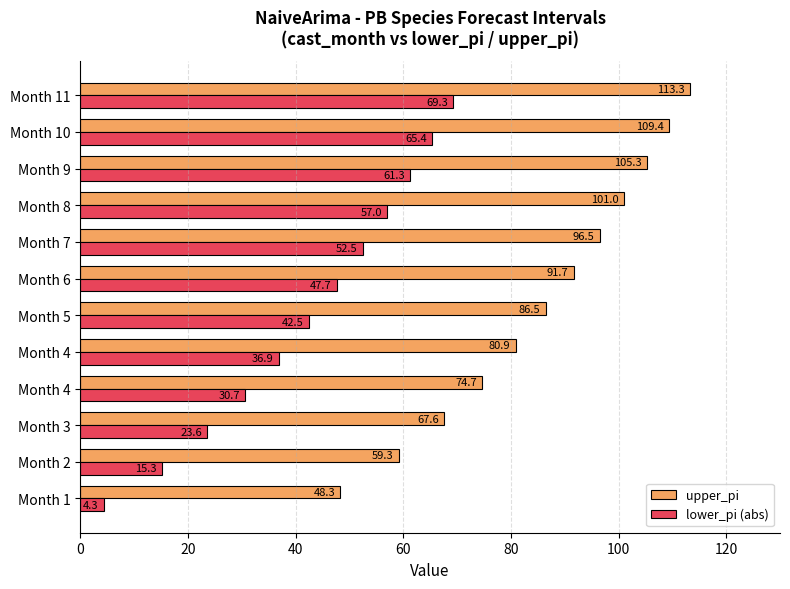

What is the highest value of the upper_pi series?

113.3